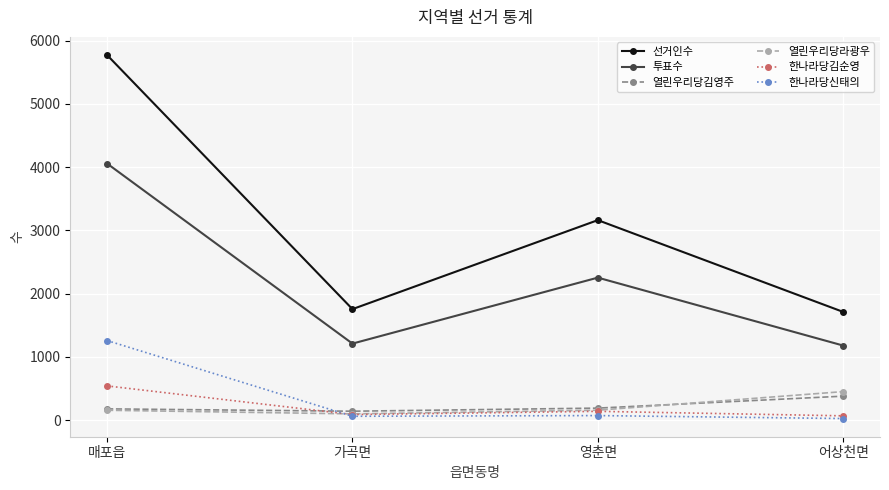

The 열린우리당라광우 series shows 155 at 영춘면. True or false?

True